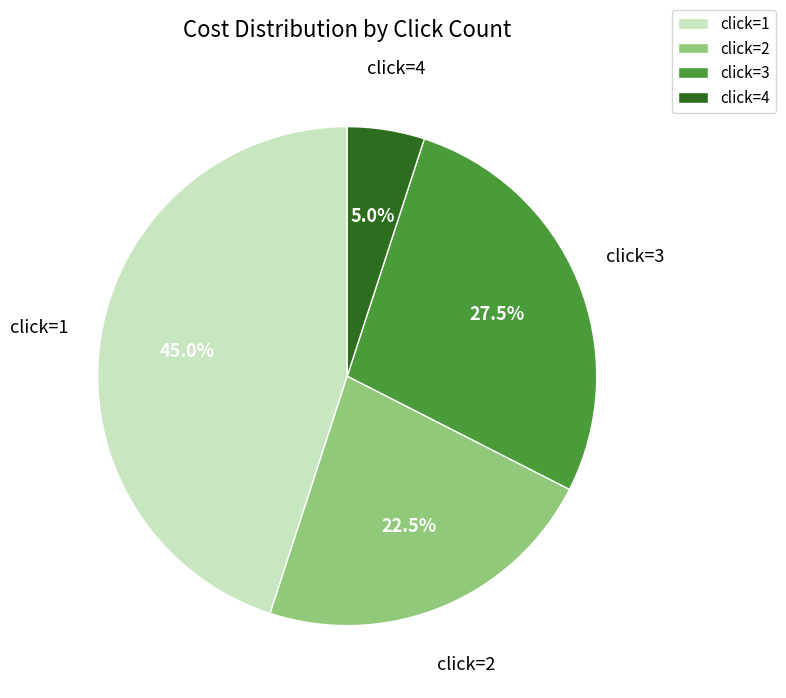

Rank the categories by value from highest to lowest.

click=1, click=3, click=2, click=4